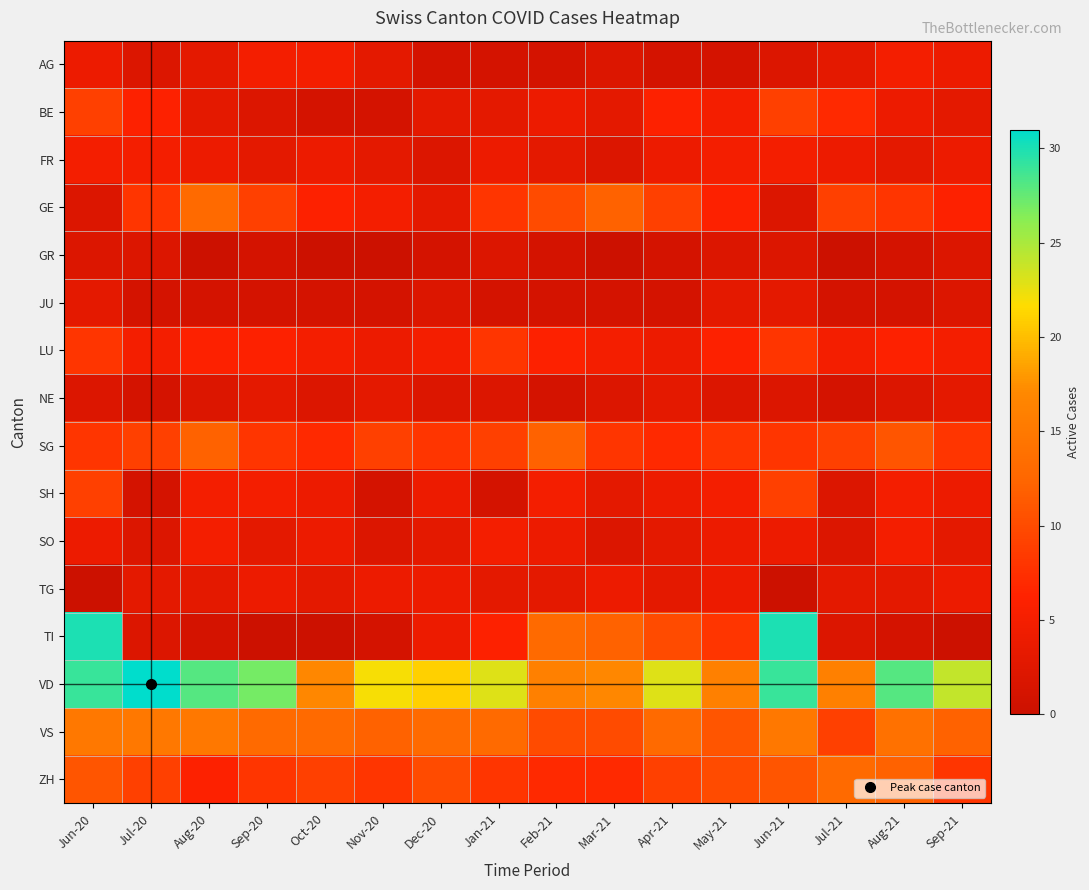

Reading left to right, what are all the values shown in this chart?

AG: Jun-20=4	Jul-20=2	Aug-20=3	Sep-20=5	Oct-20=5	Nov-20=3	Dec-20=1	Jan-21=1	Feb-21=1	Mar-21=2	Apr-21=1	May-21=1	Jun-21=2	Jul-21=3	Aug-21=5	Sep-21=4
BE: Jun-20=9	Jul-20=6	Aug-20=3	Sep-20=2	Oct-20=1	Nov-20=1	Dec-20=3	Jan-21=3	Feb-21=4	Mar-21=3	Apr-21=6	May-21=5	Jun-21=9	Jul-21=7	Aug-21=4	Sep-21=3
FR: Jun-20=5	Jul-20=5	Aug-20=4	Sep-20=3	Oct-20=4	Nov-20=3	Dec-20=2	Jan-21=4	Feb-21=3	Mar-21=2	Apr-21=4	May-21=5	Jun-21=5	Jul-21=4	Aug-21=3	Sep-21=4
GE: Jun-20=2	Jul-20=8	Aug-20=13	Sep-20=9	Oct-20=6	Nov-20=5	Dec-20=3	Jan-21=8	Feb-21=10	Mar-21=12	Apr-21=9	May-21=6	Jun-21=2	Jul-21=9	Aug-21=8	Sep-21=6
GR: Jun-20=2	Jul-20=2	Aug-20=0	Sep-20=1	Oct-20=0	Nov-20=0	Dec-20=1	Jan-21=2	Feb-21=1	Mar-21=0	Apr-21=1	May-21=2	Jun-21=2	Jul-21=0	Aug-21=1	Sep-21=2
JU: Jun-20=3	Jul-20=1	Aug-20=1	Sep-20=1	Oct-20=1	Nov-20=1	Dec-20=2	Jan-21=1	Feb-21=1	Mar-21=1	Apr-21=1	May-21=3	Jun-21=3	Jul-21=1	Aug-21=1	Sep-21=2
LU: Jun-20=8	Jul-20=5	Aug-20=6	Sep-20=6	Oct-20=5	Nov-20=4	Dec-20=5	Jan-21=8	Feb-21=6	Mar-21=5	Apr-21=4	May-21=6	Jun-21=8	Jul-21=5	Aug-21=6	Sep-21=5
NE: Jun-20=2	Jul-20=1	Aug-20=2	Sep-20=3	Oct-20=2	Nov-20=3	Dec-20=2	Jan-21=2	Feb-21=1	Mar-21=2	Apr-21=3	May-21=2	Jun-21=2	Jul-21=1	Aug-21=2	Sep-21=3
SG: Jun-20=8	Jul-20=9	Aug-20=12	Sep-20=8	Oct-20=7	Nov-20=9	Dec-20=8	Jan-21=9	Feb-21=12	Mar-21=8	Apr-21=7	May-21=8	Jun-21=8	Jul-21=9	Aug-21=11	Sep-21=8
SH: Jun-20=9	Jul-20=1	Aug-20=5	Sep-20=5	Oct-20=4	Nov-20=1	Dec-20=4	Jan-21=1	Feb-21=5	Mar-21=3	Apr-21=4	May-21=5	Jun-21=9	Jul-21=2	Aug-21=5	Sep-21=4
SO: Jun-20=4	Jul-20=2	Aug-20=5	Sep-20=3	Oct-20=4	Nov-20=2	Dec-20=3	Jan-21=5	Feb-21=4	Mar-21=2	Apr-21=3	May-21=4	Jun-21=4	Jul-21=2	Aug-21=5	Sep-21=3
TG: Jun-20=0	Jul-20=3	Aug-20=3	Sep-20=4	Oct-20=3	Nov-20=4	Dec-20=4	Jan-21=3	Feb-21=3	Mar-21=4	Apr-21=3	May-21=4	Jun-21=0	Jul-21=3	Aug-21=3	Sep-21=4
TI: Jun-20=30	Jul-20=2	Aug-20=1	Sep-20=0	Oct-20=0	Nov-20=1	Dec-20=4	Jan-21=6	Feb-21=13	Mar-21=12	Apr-21=10	May-21=8	Jun-21=30	Jul-21=2	Aug-21=1	Sep-21=0
VD: Jun-20=29	Jul-20=31	Aug-20=28	Sep-20=27	Oct-20=17	Nov-20=22	Dec-20=21	Jan-21=23	Feb-21=16	Mar-21=17	Apr-21=23	May-21=16	Jun-21=29	Jul-21=16	Aug-21=28	Sep-21=24
VS: Jun-20=15	Jul-20=15	Aug-20=15	Sep-20=13	Oct-20=13	Nov-20=12	Dec-20=13	Jan-21=13	Feb-21=10	Mar-21=10	Apr-21=13	May-21=11	Jun-21=15	Jul-21=9	Aug-21=14	Sep-21=12
ZH: Jun-20=11	Jul-20=9	Aug-20=6	Sep-20=8	Oct-20=9	Nov-20=8	Dec-20=10	Jan-21=8	Feb-21=7	Mar-21=7	Apr-21=9	May-21=10	Jun-21=11	Jul-21=13	Aug-21=12	Sep-21=8